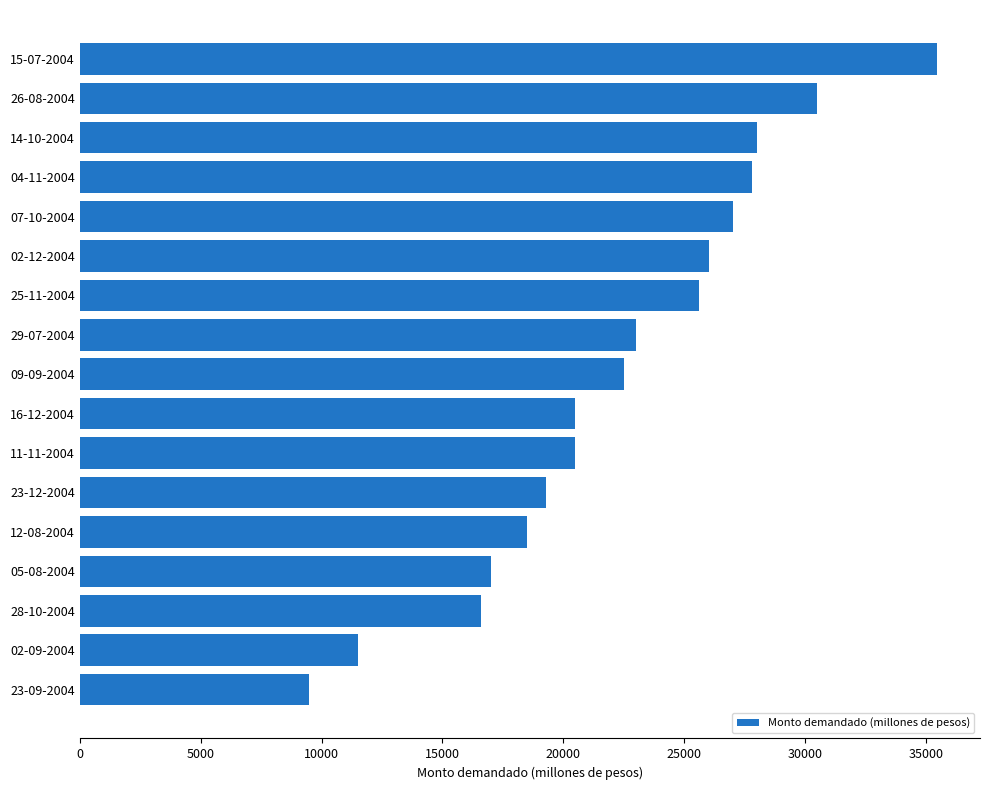

What is the sum of the values at 11-11-2004 and 02-12-2004?

46500